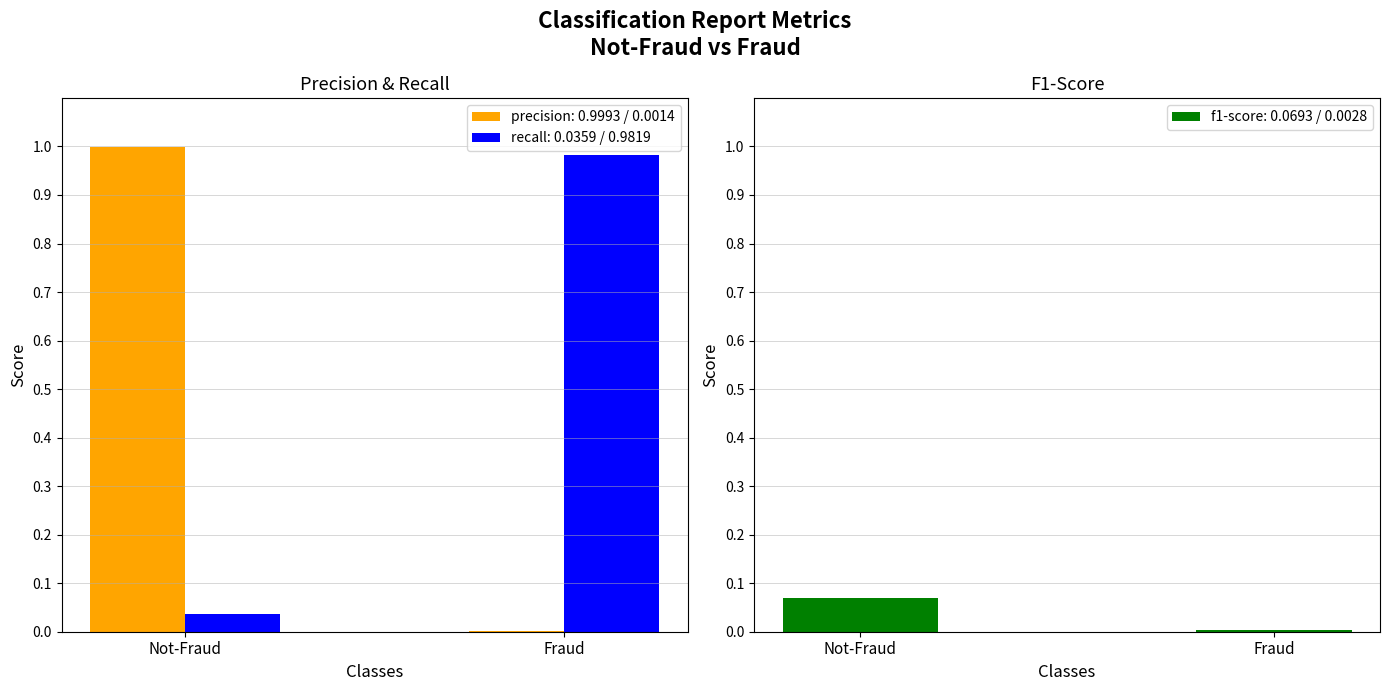

What is the label of the 1st bar from the left?

Not-Fraud